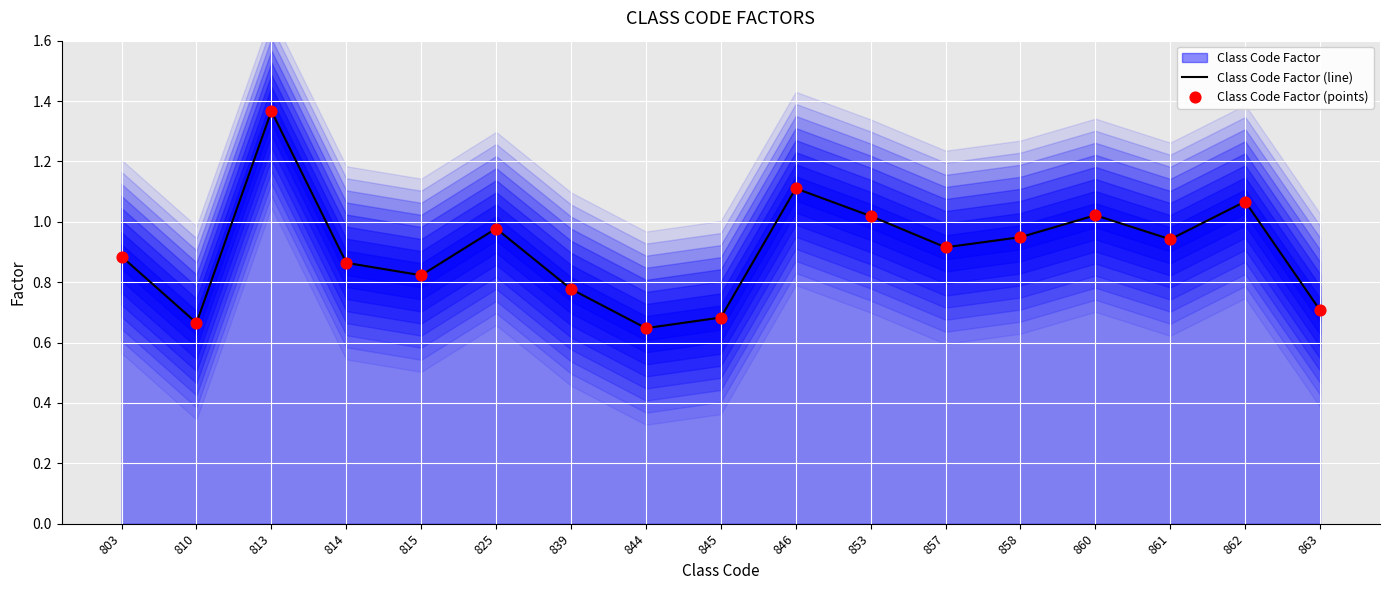

Is it true that Class Code Factor (line) equals 0.7 at 863?

True